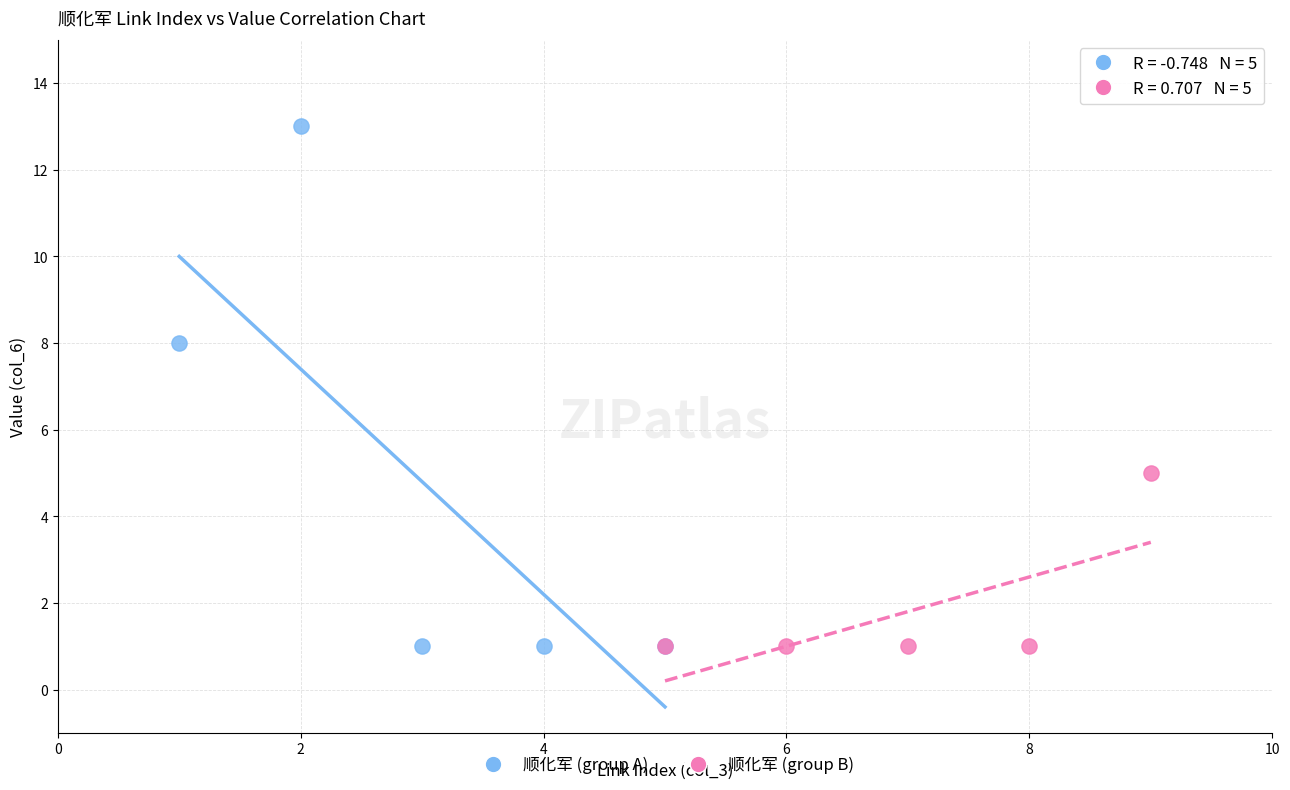

Which series has the largest Y range (max minus min)?

顺化军 (group A)